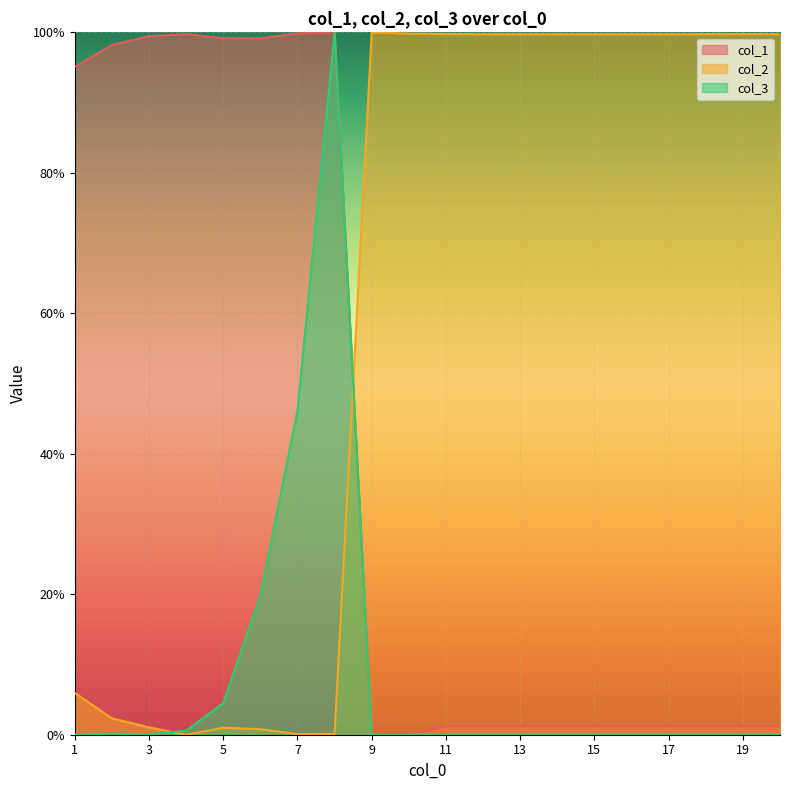

Reading right to left, transcribe all the data shown in this chart.

col_1: 0.0	0.0	0.0	0.0	0.0	0.0	0.0	0.0	0.0	0.0	0.0	0.0	1.0	1.0	1.0	1.0	1.0	1.0	1.0	1.0
col_2: 1.0	1.0	1.0	1.0	1.0	1.0	1.0	1.0	1.0	1.0	1.0	1.0	0.0	0.0	0.0	0.0	0.0	0.0	0.0	0.1
col_3: 0.0	0.0	0.0	0.0	0.0	0.0	0.0	0.0	0.0	0.0	0.0	0.0	1.0	0.5	0.2	0.0	0.0	0.0	0.0	0.0